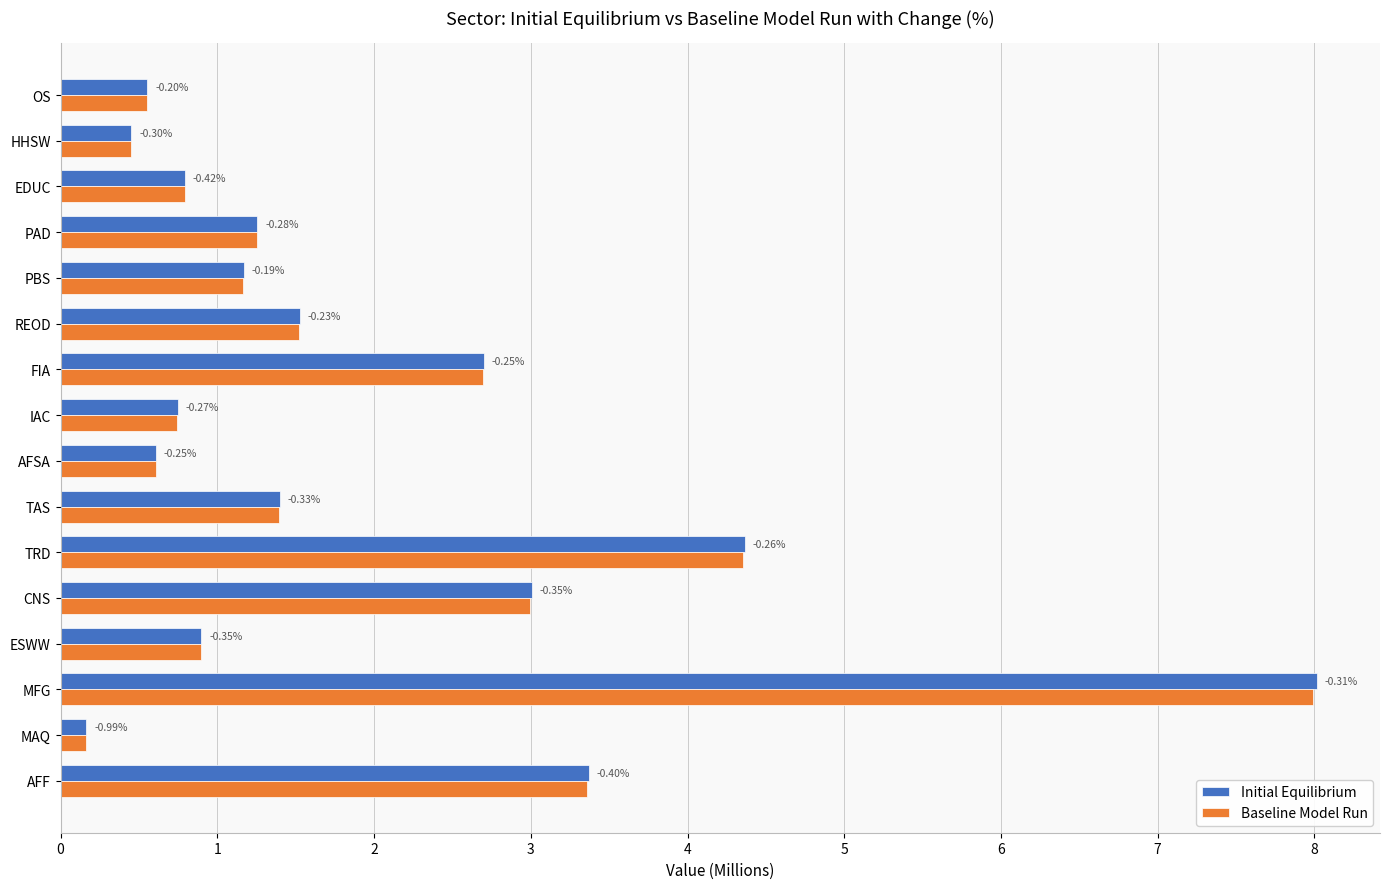

What are all the series names shown in the legend?

Initial Equilibrium, Baseline Model Run